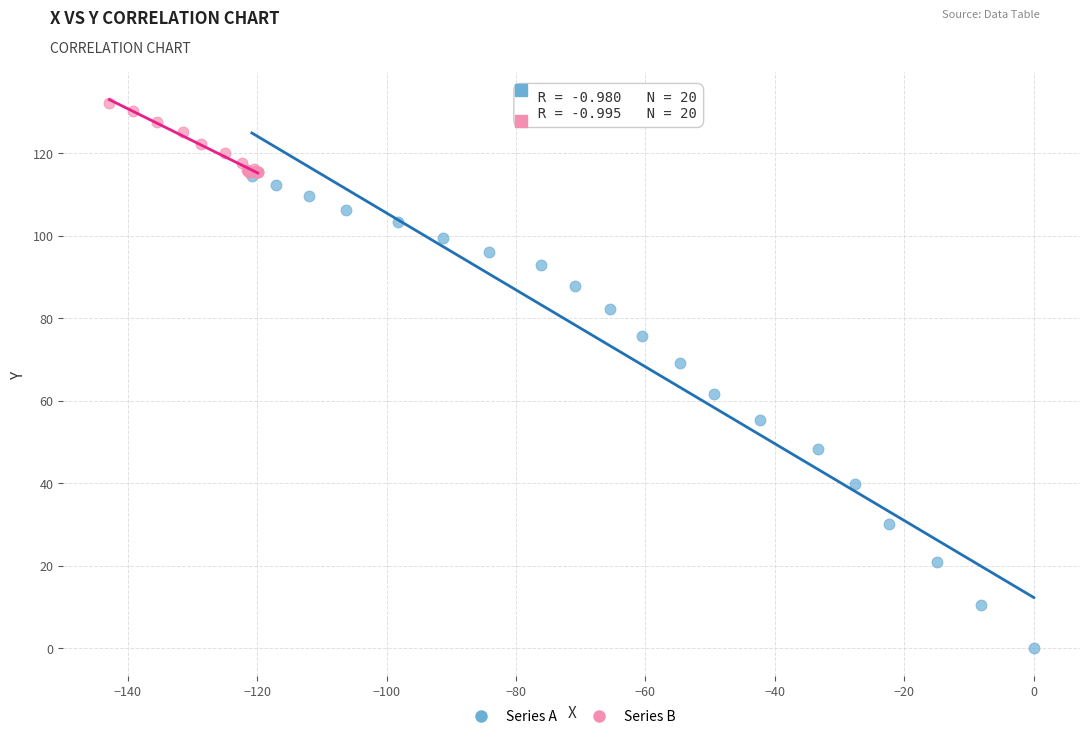

Which series has the widest spread of Y values?

Series A